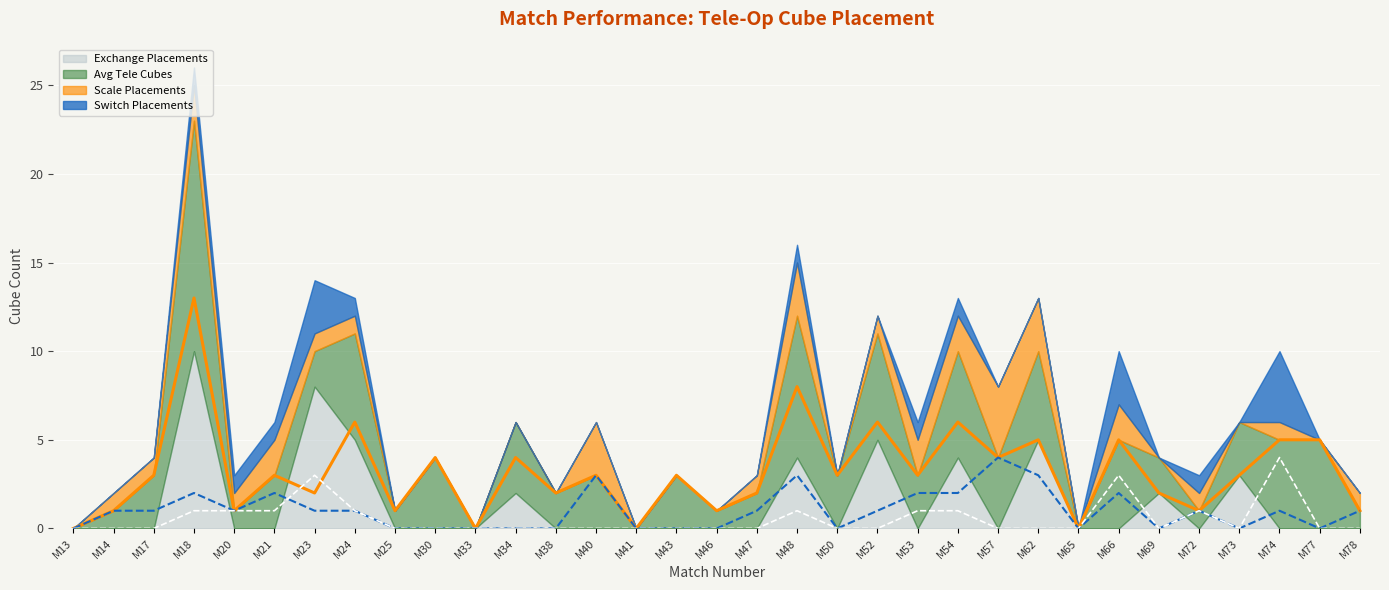

At which label does Avg Tele Cubes (line) first exceed 3?

M18